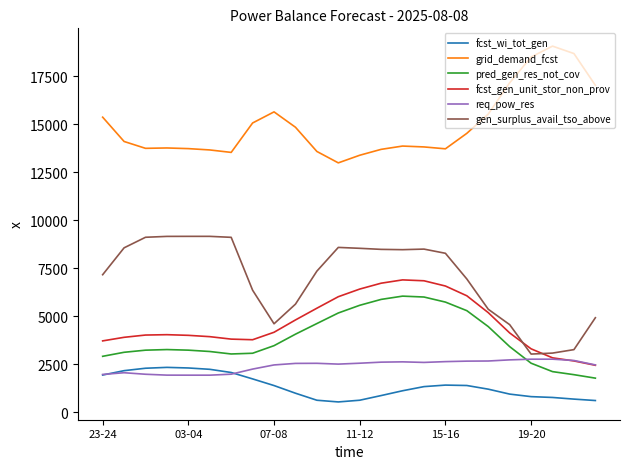

What is the highest value of the req_pow_res series?

2754